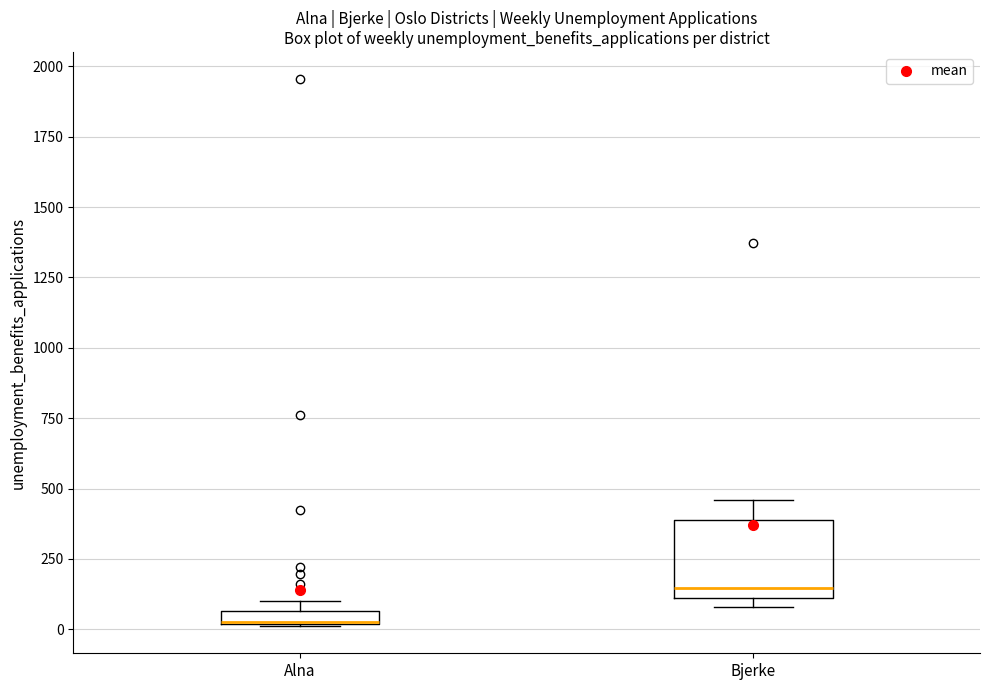

Where is the upper edge of the box for Alna on the y-axis? The values are not printed on the chart, so give them approximately, as read against the axis.

50